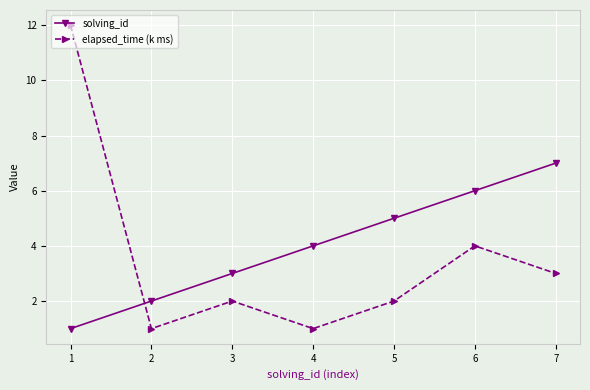

Which series has the largest range (max minus min)?

elapsed_time (k ms)